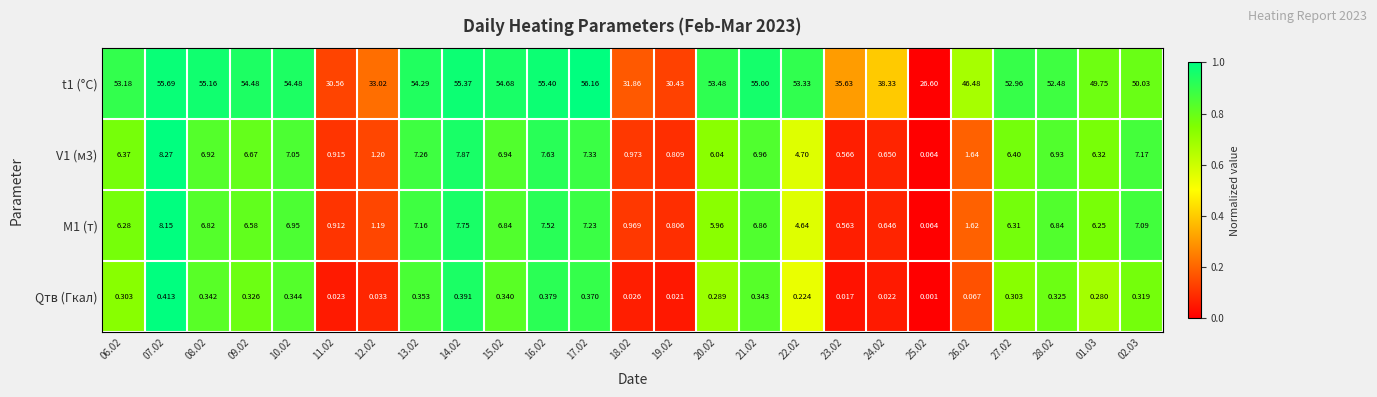

Which series changed the most between 18.02 and 20.02?

t1 (°C)